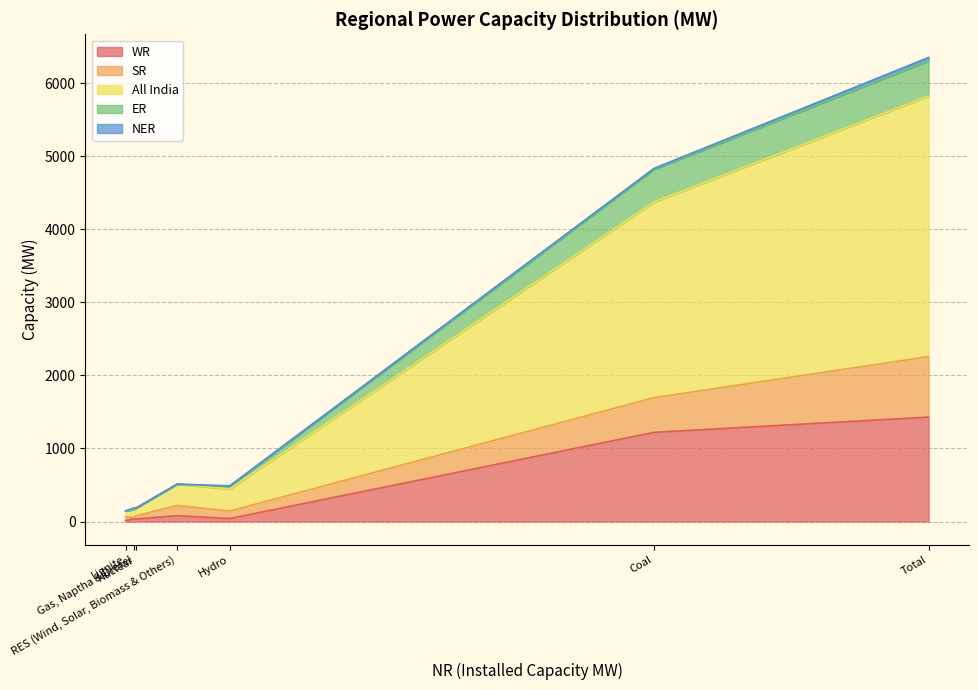

What is the total value across all series at Coal?

4834